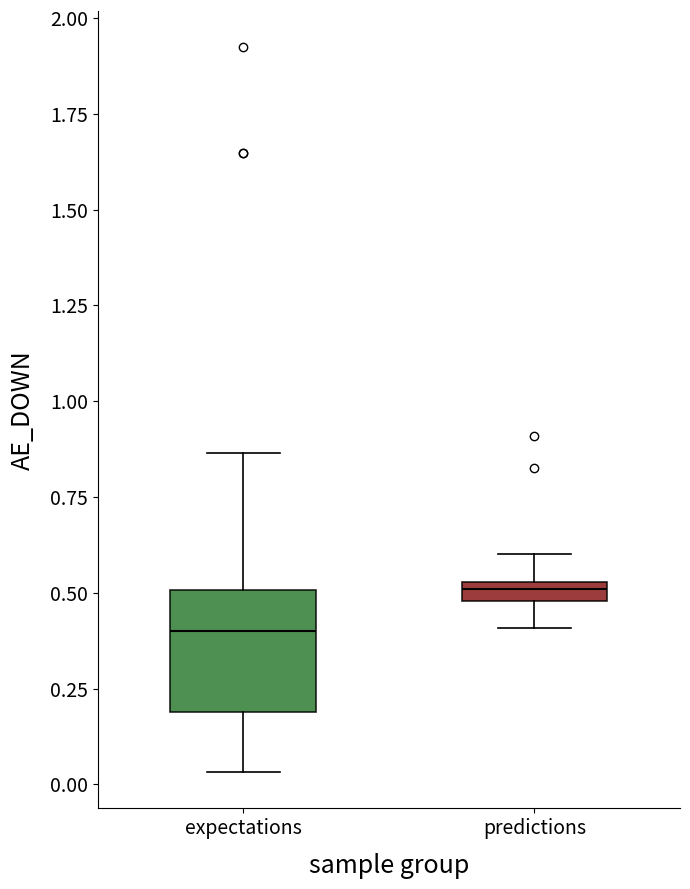

Which box's median line is the lowest?

expectations